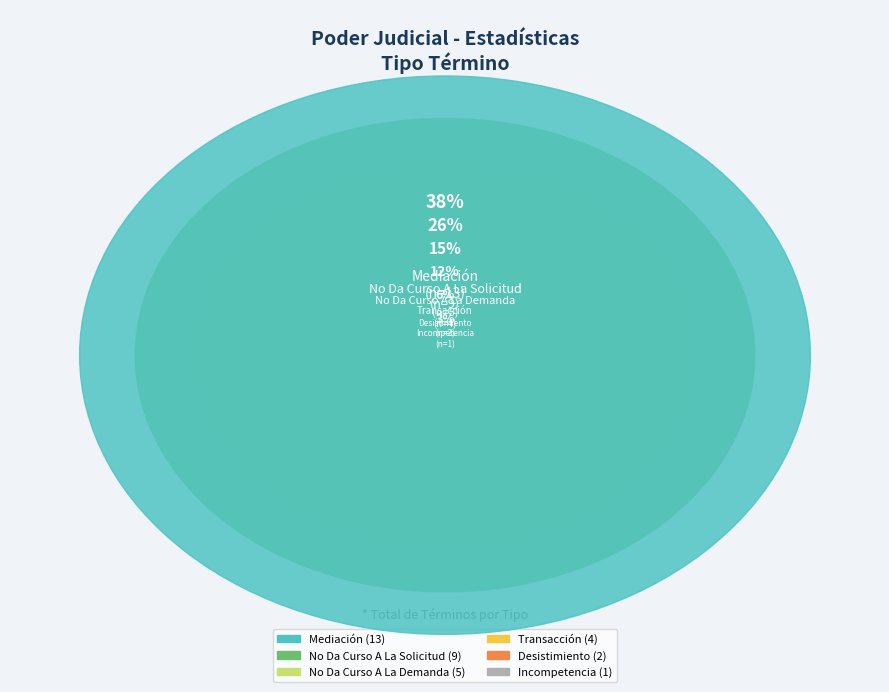

Which category has the smallest portion of the pie?

Incompetencia